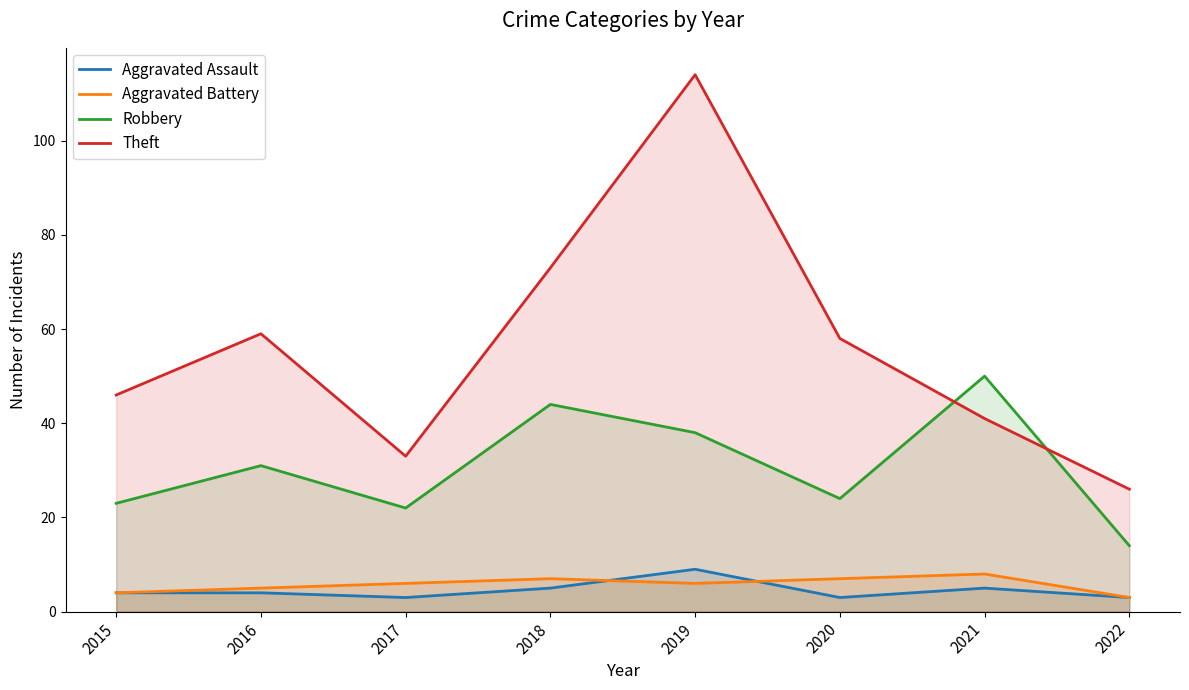

At which category does Theft reach its first local peak?

2016